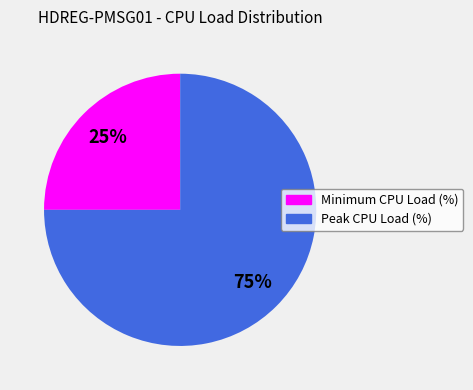

To the nearest percent, what is the average slice percentage?

50%